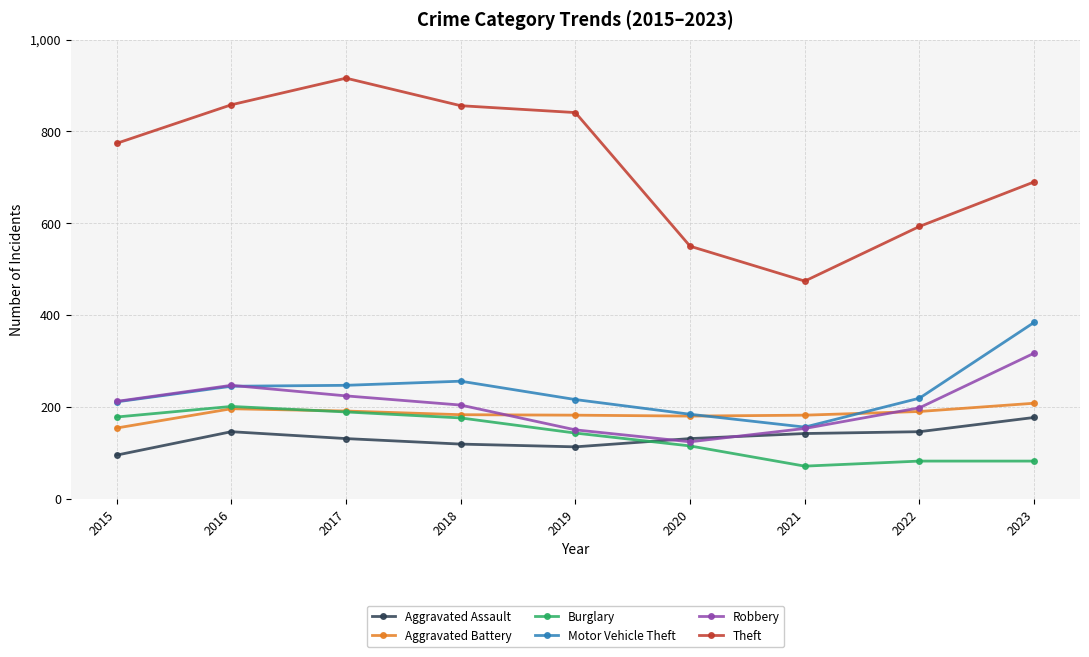

Which series has the largest total across all categories?

Theft